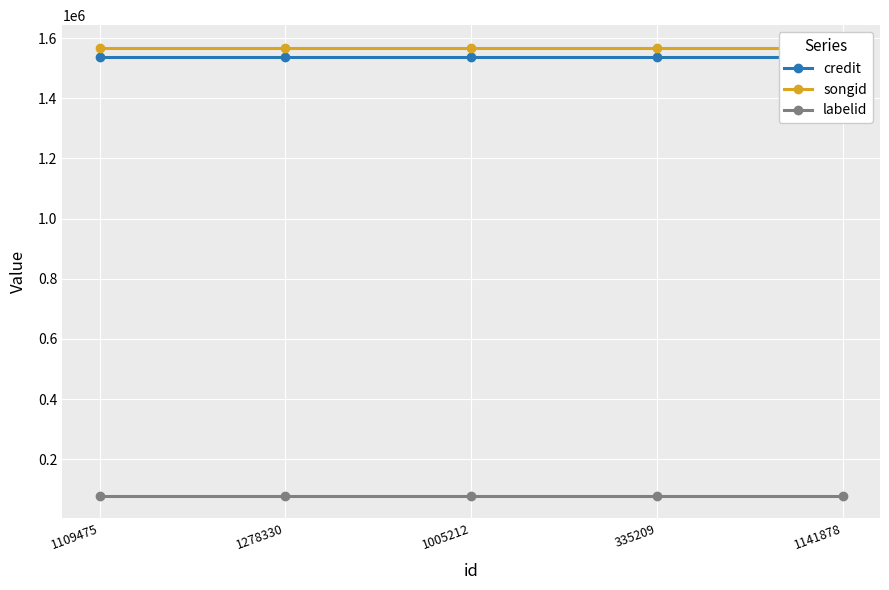

Rank the series by their maximum value, from highest to lowest.

songid, credit, labelid